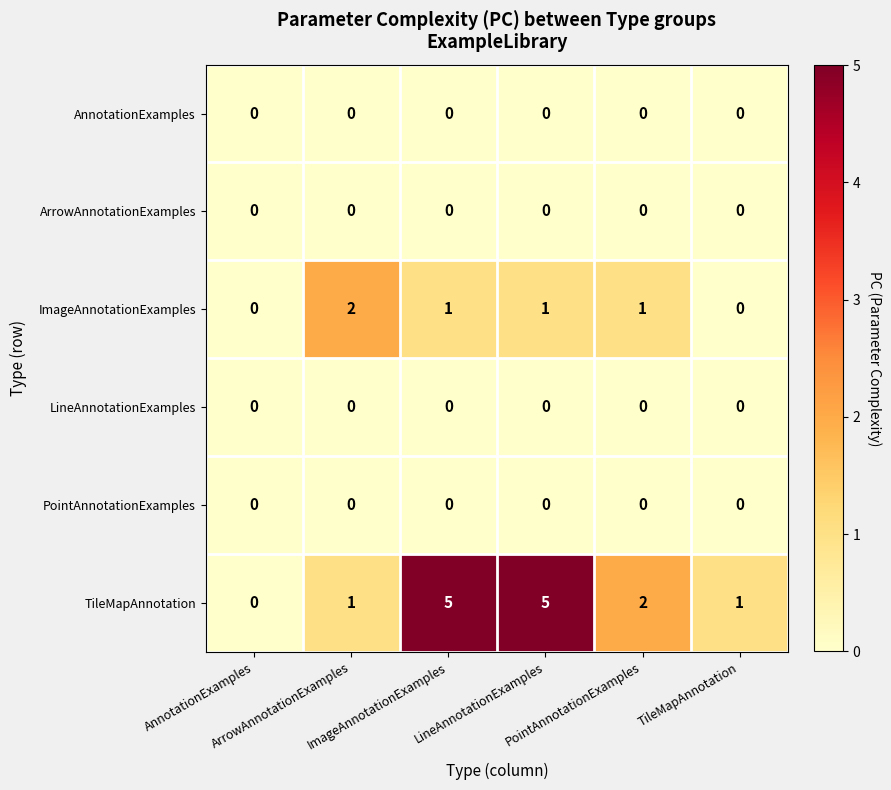

Rank the series at AnnotationExamples from highest to lowest value.

AnnotationExamples, ArrowAnnotationExamples, ImageAnnotationExamples, LineAnnotationExamples, PointAnnotationExamples, TileMapAnnotation